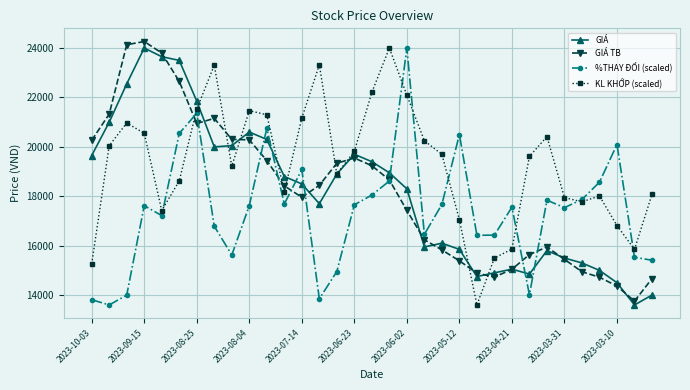

What is the value of the %THAY ĐỔI (scaled) point at the 33rd from the left?

15410.4